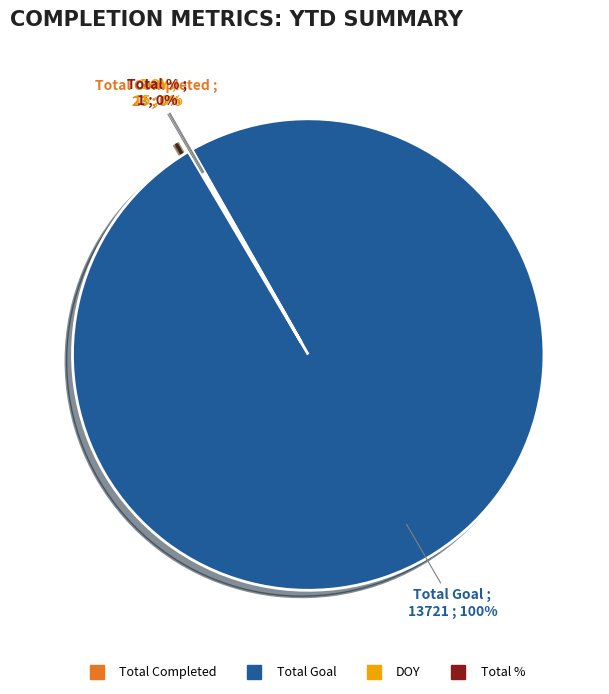

What is the largest slice in the pie chart?

Total Goal